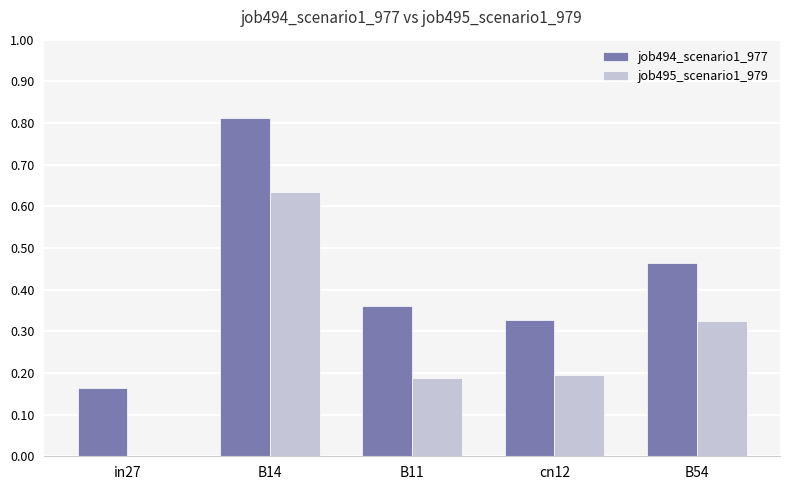

The job495_scenario1_979 series shows 0.4 at B14. True or false?

False